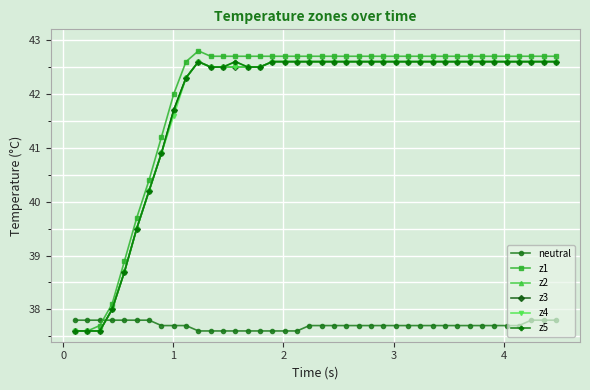

List the series in order of their peak value, highest first.

z1, z2, z3, z4, z5, neutral